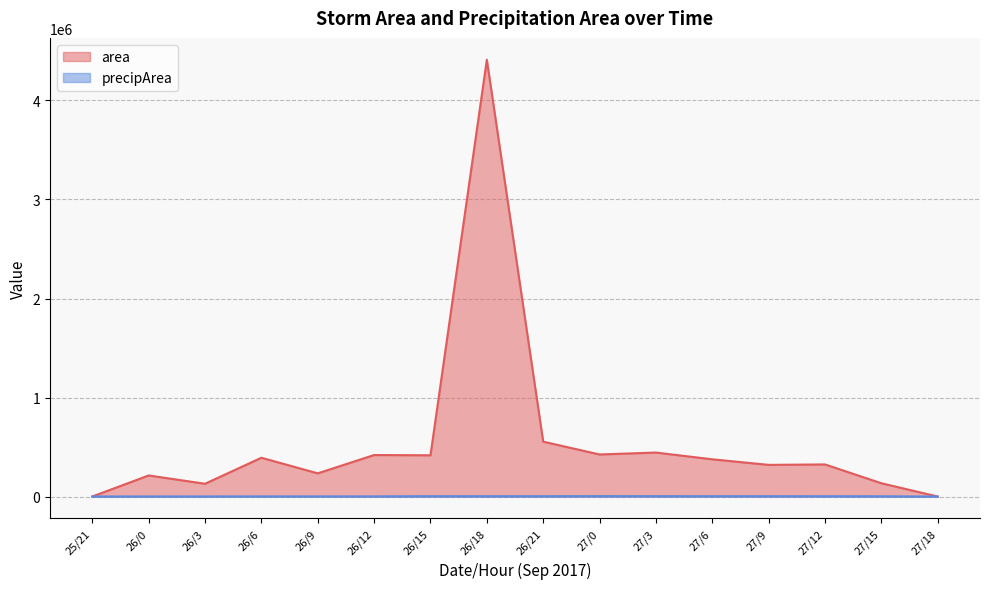

Count the number of categories in the chart.

16